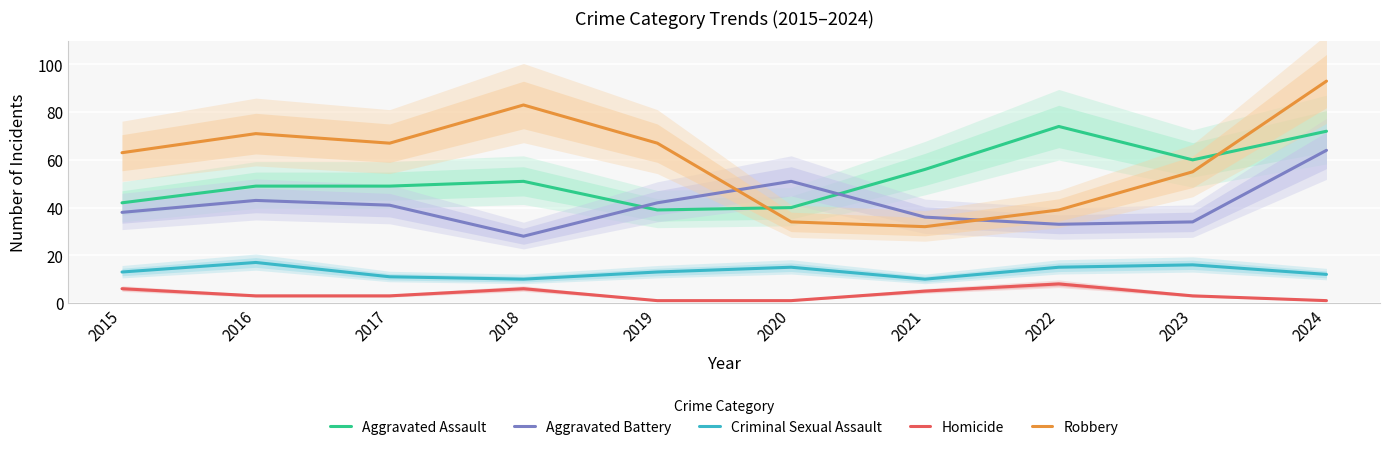

How many intersections are there between Aggravated Battery and Aggravated Assault?

2